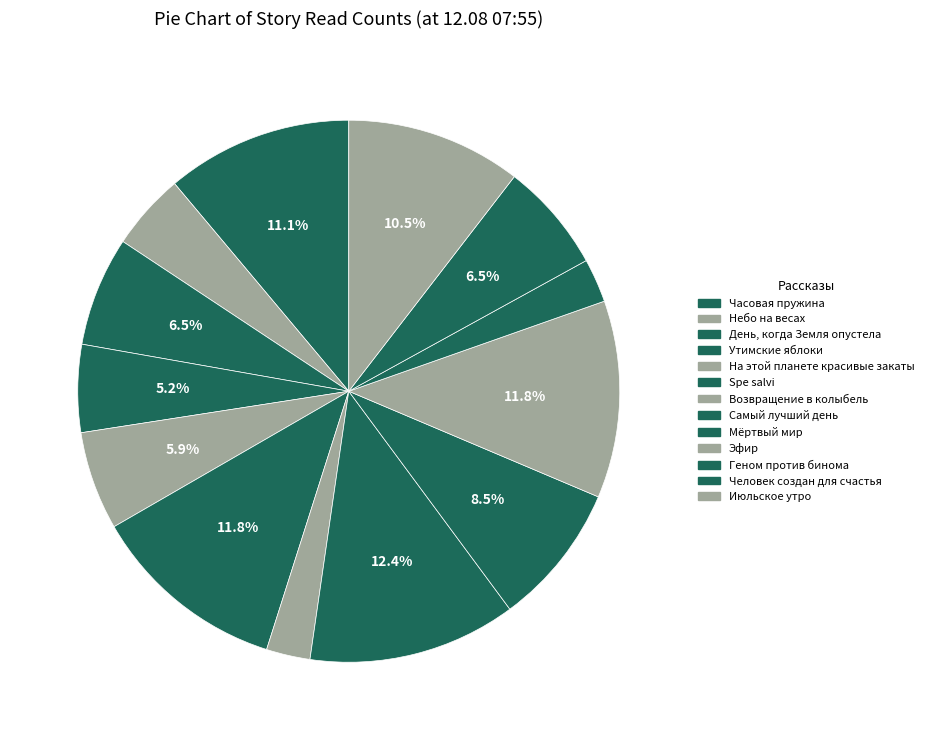

What percentage do Геном против бинома and День, когда Земля опустела together represent?

9.2%